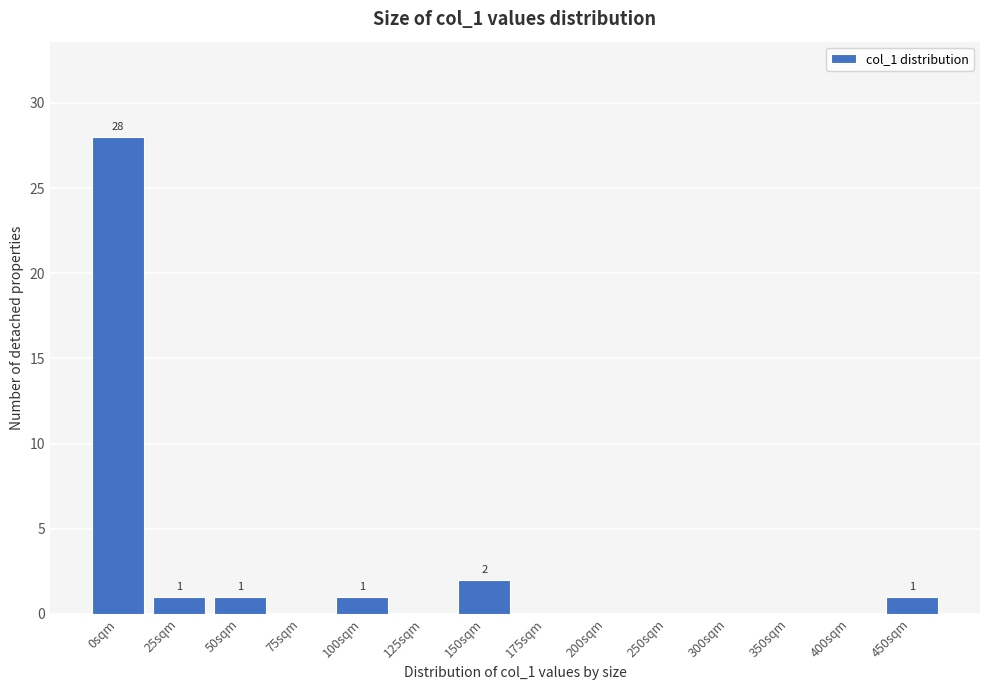

Reading left to right, list all the values displayed in this chart.

0sqm=28	25sqm=1	50sqm=1	75sqm=0	100sqm=1	125sqm=0	150sqm=2	175sqm=0	200sqm=0	250sqm=0	300sqm=0	350sqm=0	400sqm=0	450sqm=1